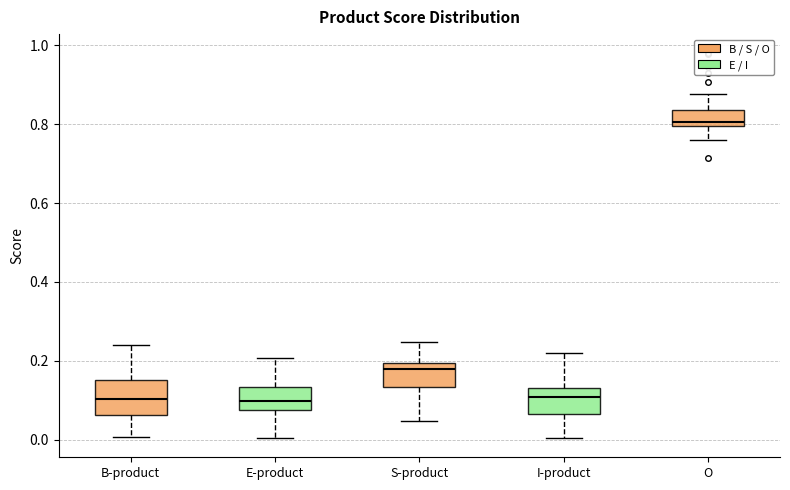

Comparing the boxes themselves (not the whiskers), which one is the tallest?

B-product